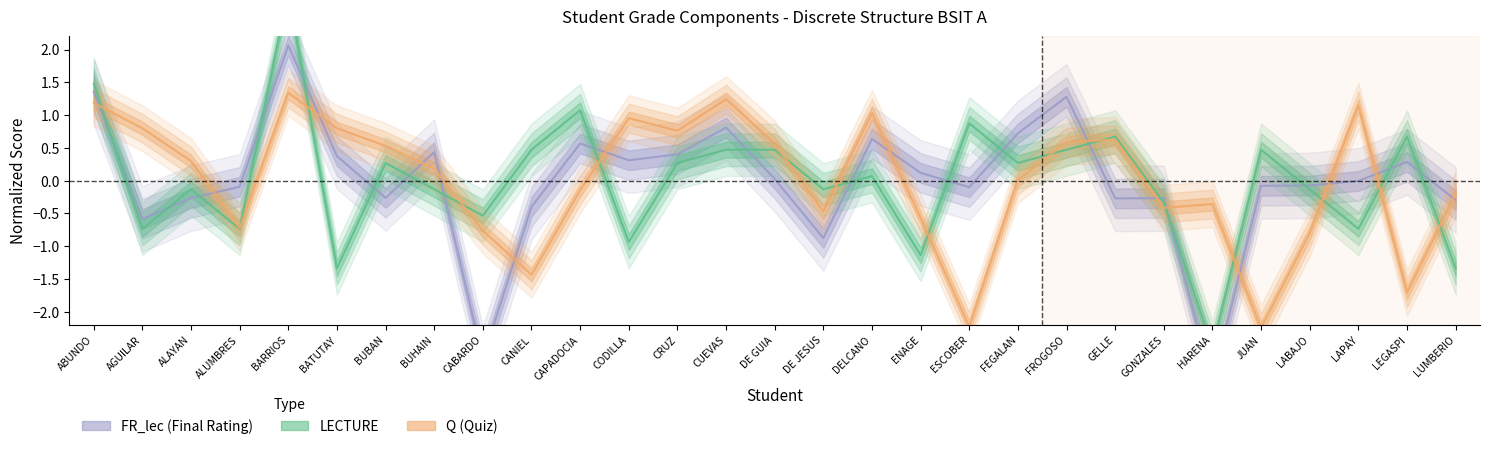

What is the label of the 2nd point from the right?

LEGASPI